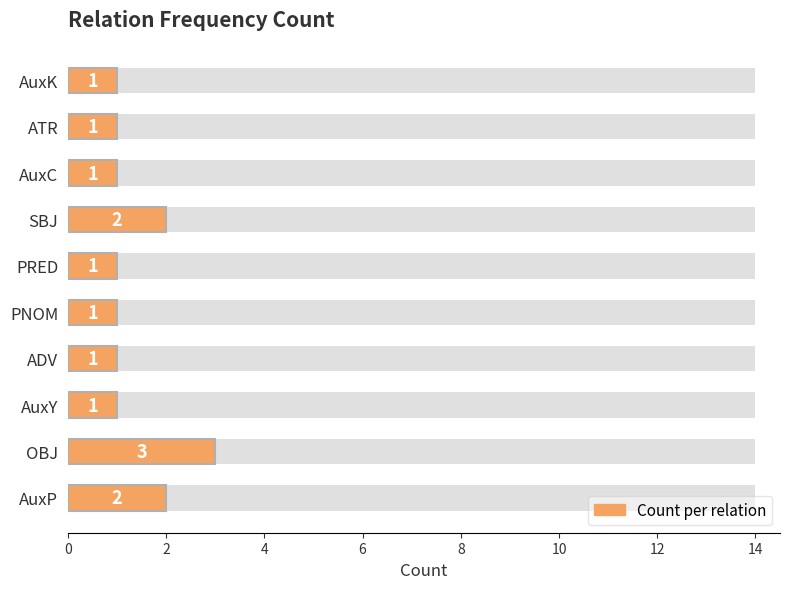

What is the difference between the maximum and minimum values?

2